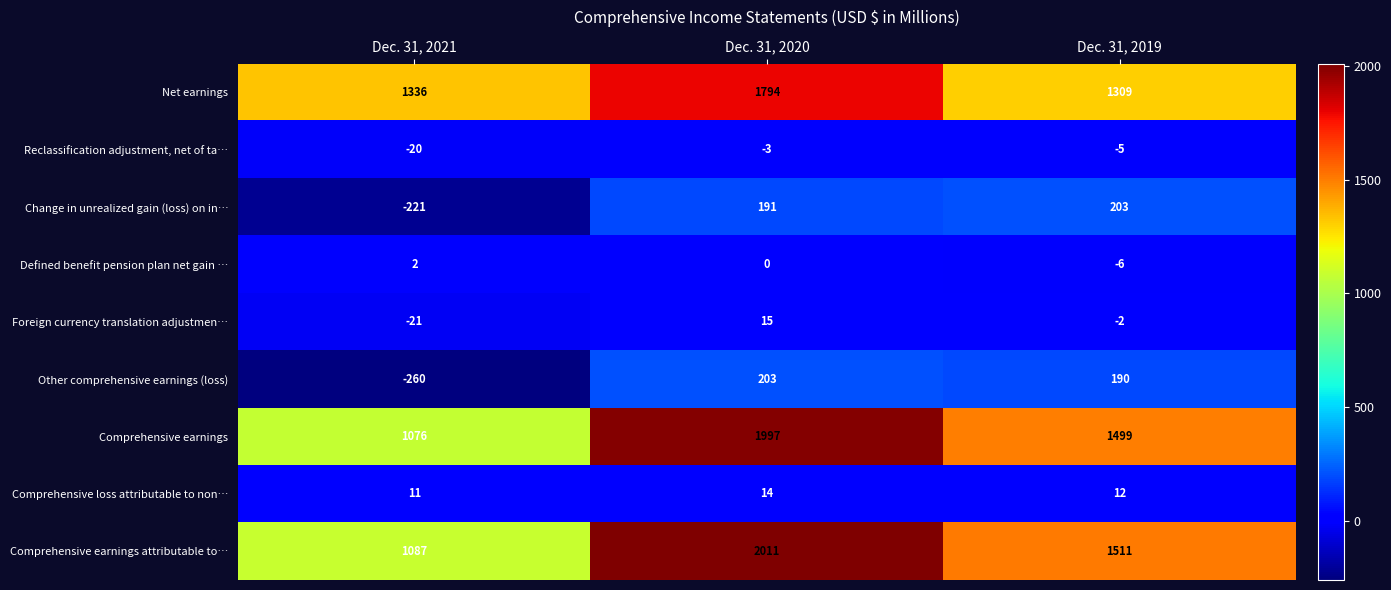

What is the sum of the Foreign currency translation adjustmen… values at Dec. 31, 2021 and Dec. 31, 2019?

-23